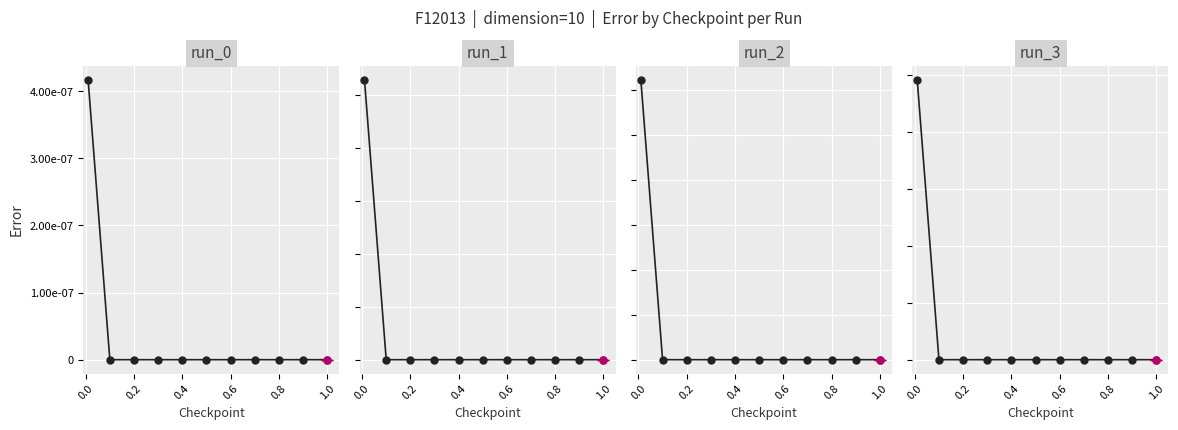

Is it true that run_2 equals -0.0 at 0.8?

False